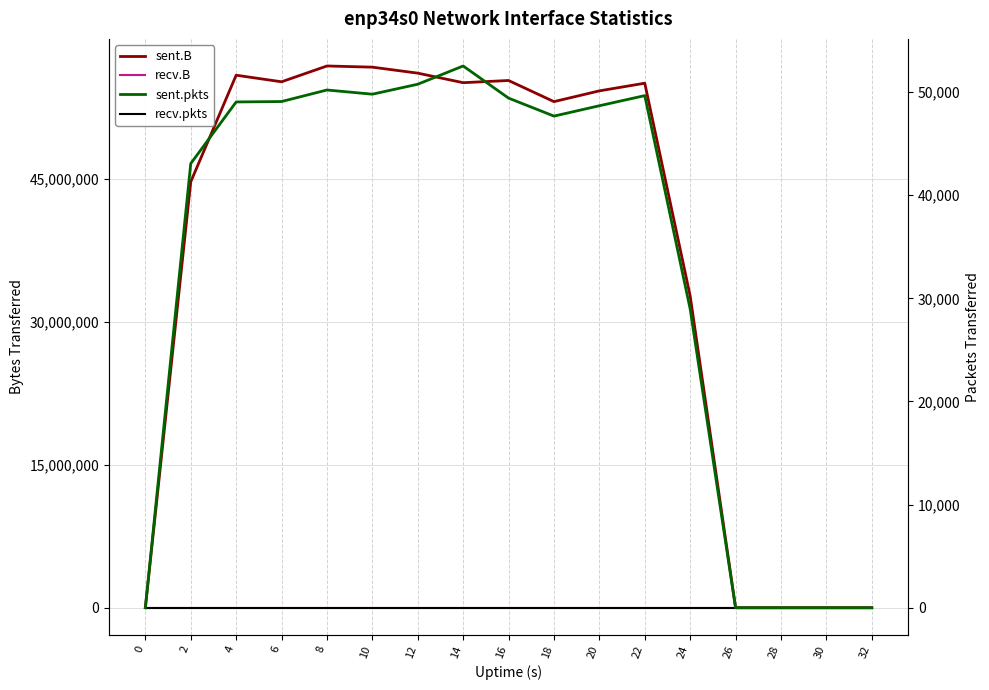

Which has a higher value, 14 or 20?

14